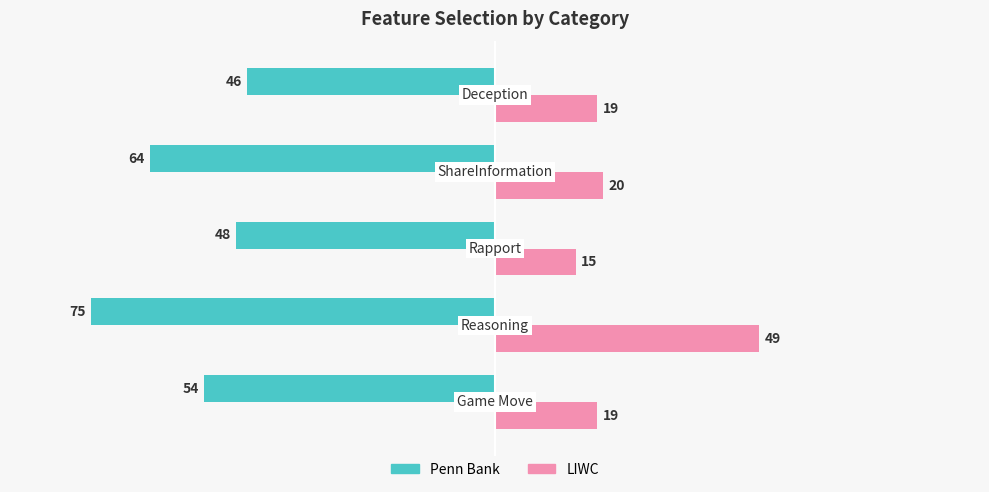

What is the difference between the second highest and second lowest values in the LIWC series?

1